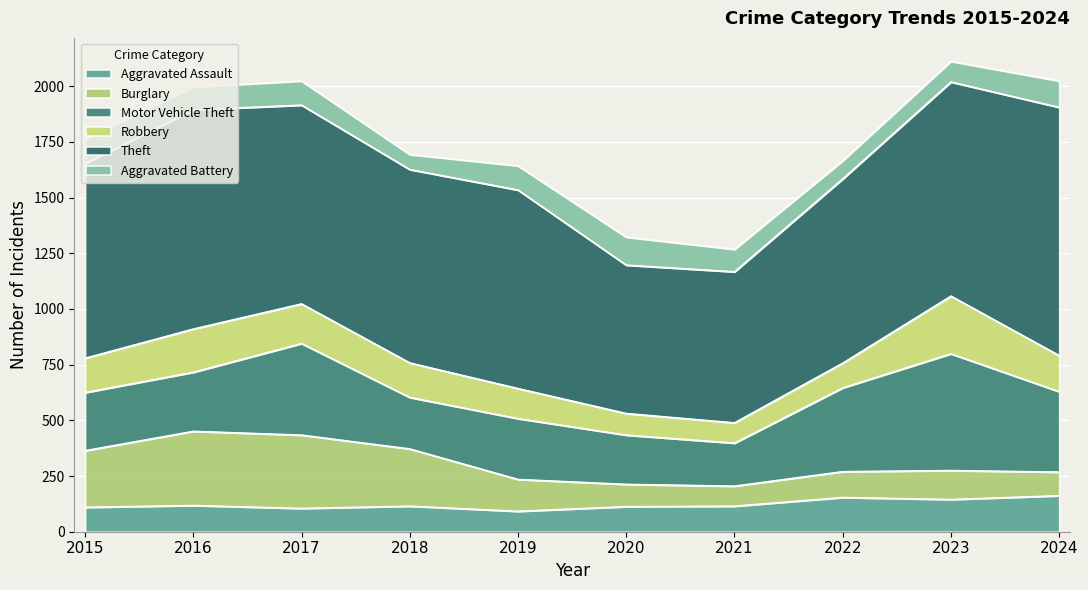

List the series in order of their peak value, lowest first.

Aggravated Battery, Aggravated Assault, Robbery, Burglary, Motor Vehicle Theft, Theft